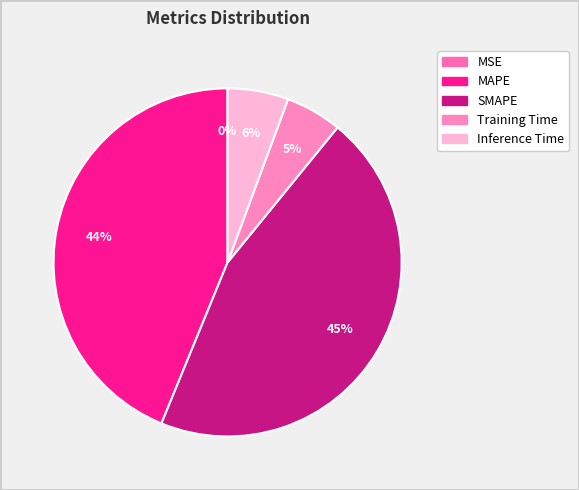

To the nearest percent, what portion does MAPE represent?

44%